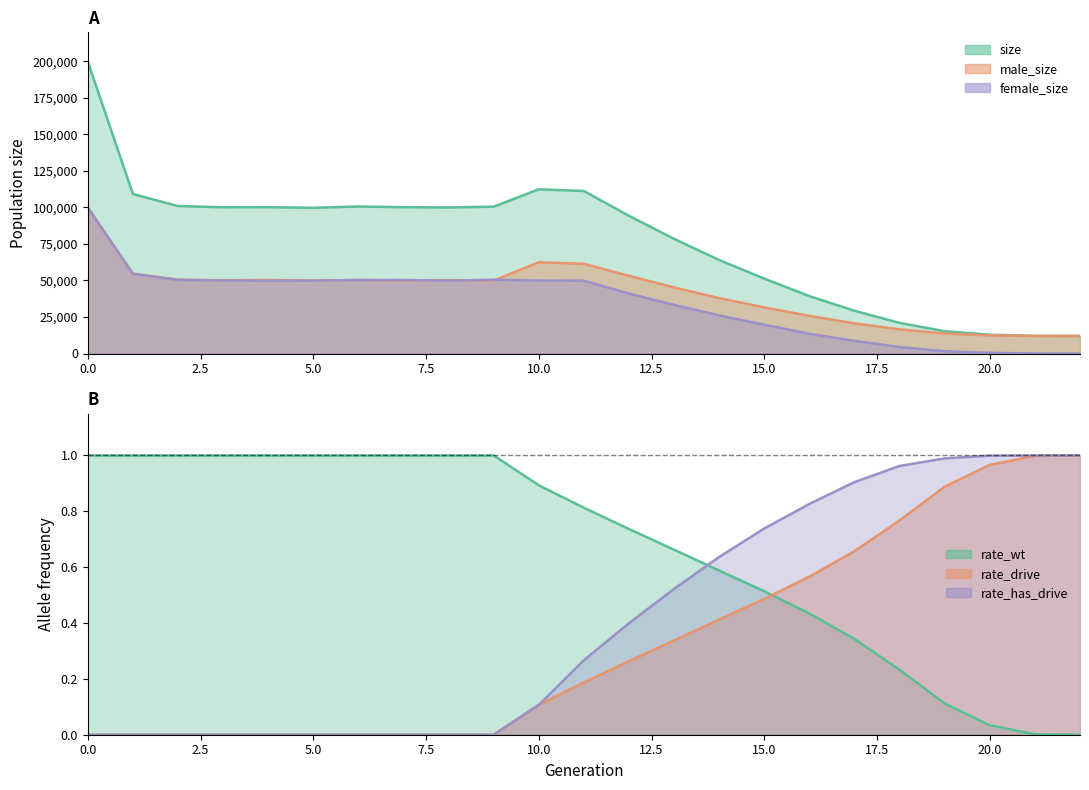

What is the highest value of the size series?

199856.0